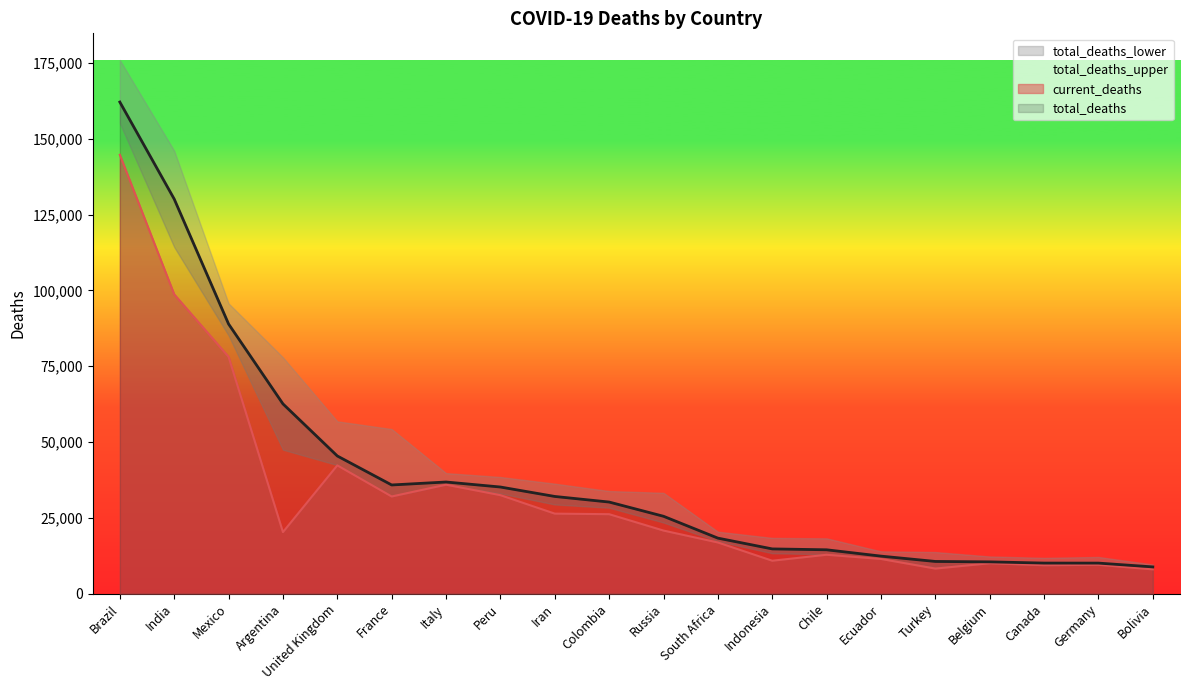

Reading right to left, list all the values displayed in this chart.

current_deaths: 8001	9509	9368	10023	8262	11433	12822	10856	16866	20796	26196	26380	32463	35918	32034	42292	20288	78078	98678	144680
total_deaths: 8818	10068	10078	10477	10615	12371	14459	14749	18304	25508	30199	32043	35155	36809	35830	45391	62567	88899	130100	162076